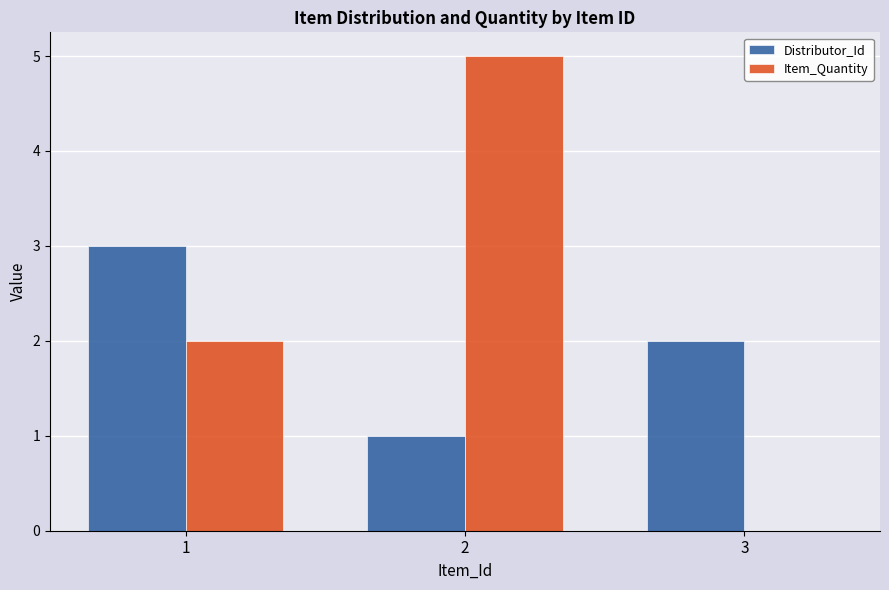

Count the number of data series in this chart.

2